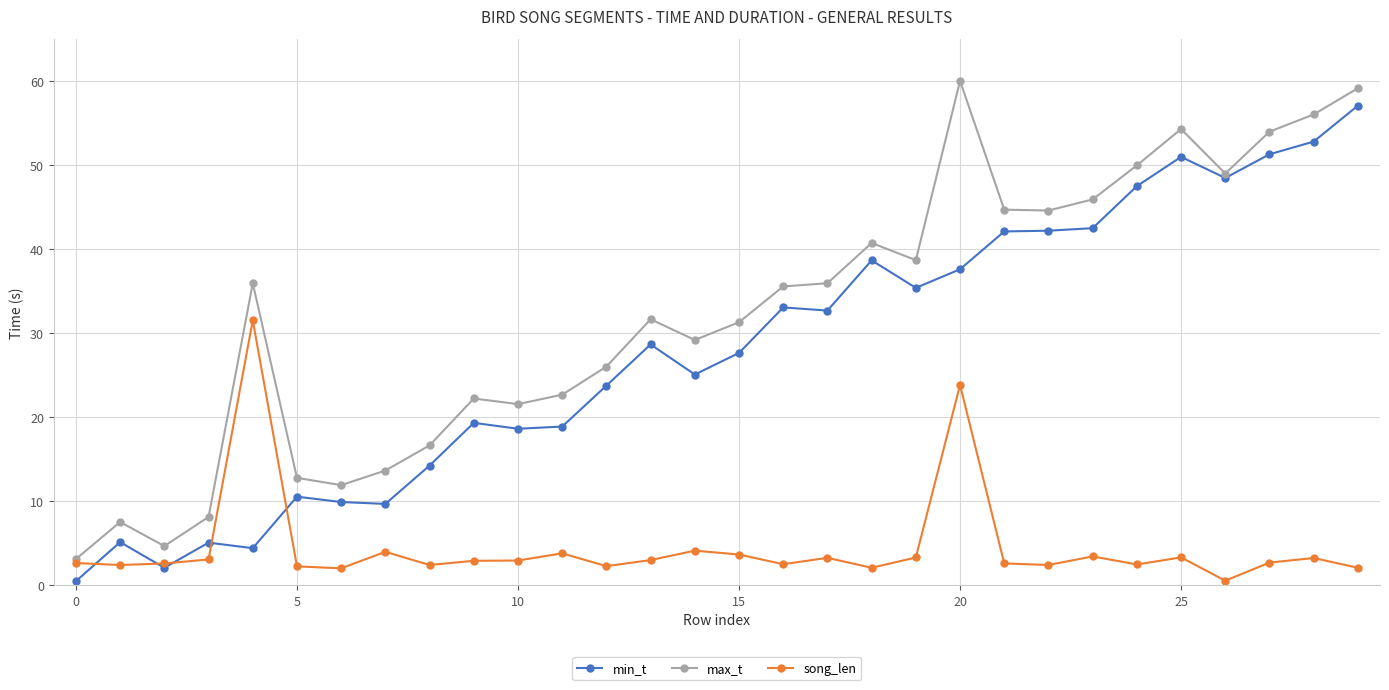

What is the lowest value of the max_t series?

3.1